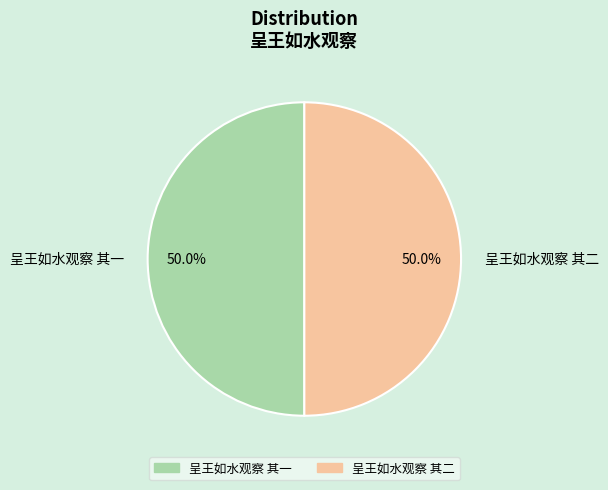

What is the ratio of the value at 呈王如水观察 其二 to the value at 呈王如水观察 其一?

1.0